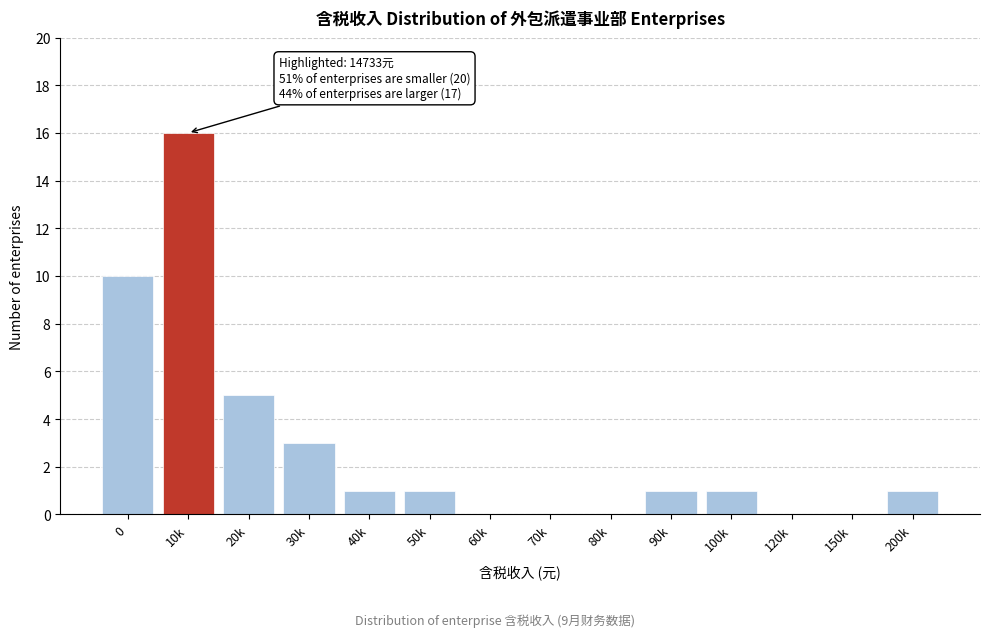

Reading left to right, extract all data points from this chart.

0=10	10k=16	20k=5	30k=3	40k=1	50k=1	60k=0	70k=0	80k=0	90k=1	100k=1	120k=0	150k=0	200k=1